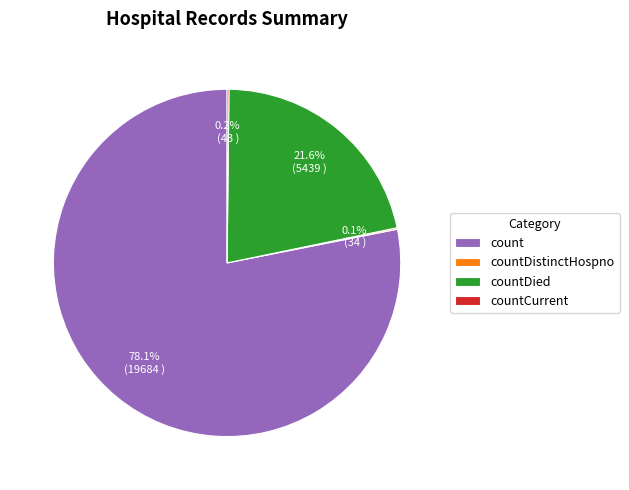

Between countDied and count, which is larger?

count